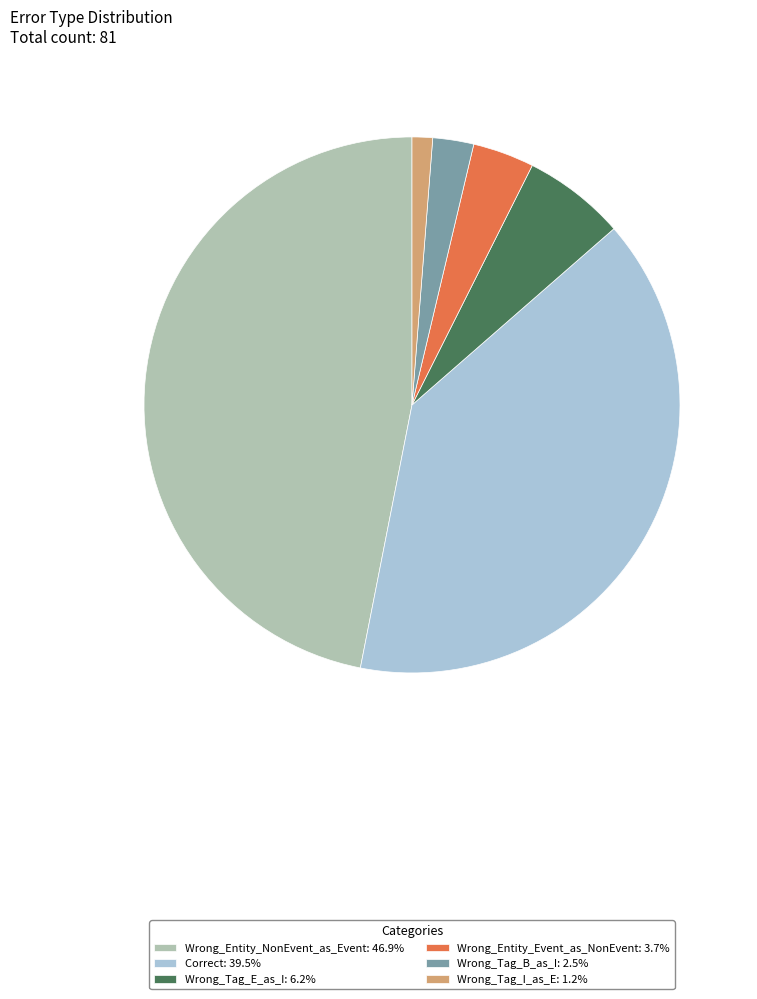

Do Wrong_Tag_B_as_I: 2.5% and Wrong_Tag_I_as_E: 1.2% together represent more than half of the pie?

No